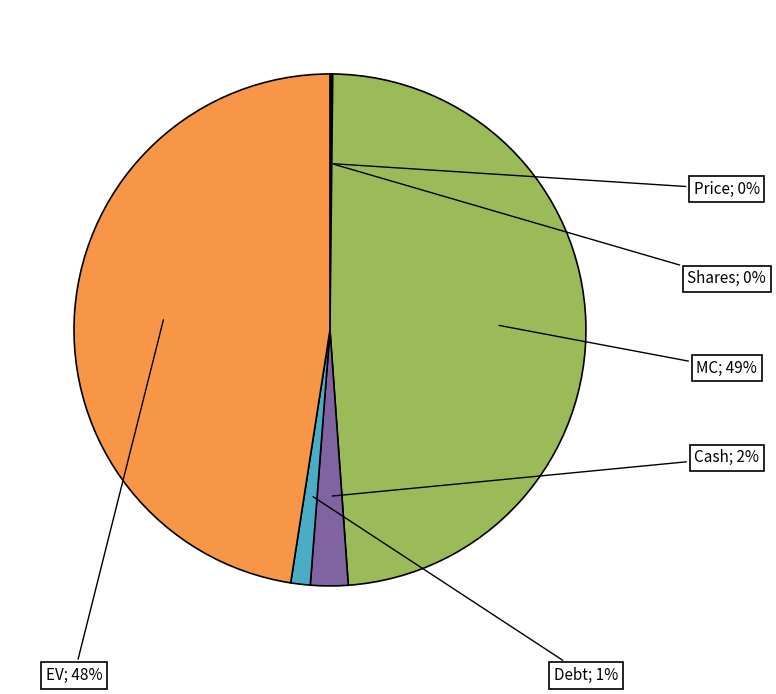

Does any single category account for the majority?

No